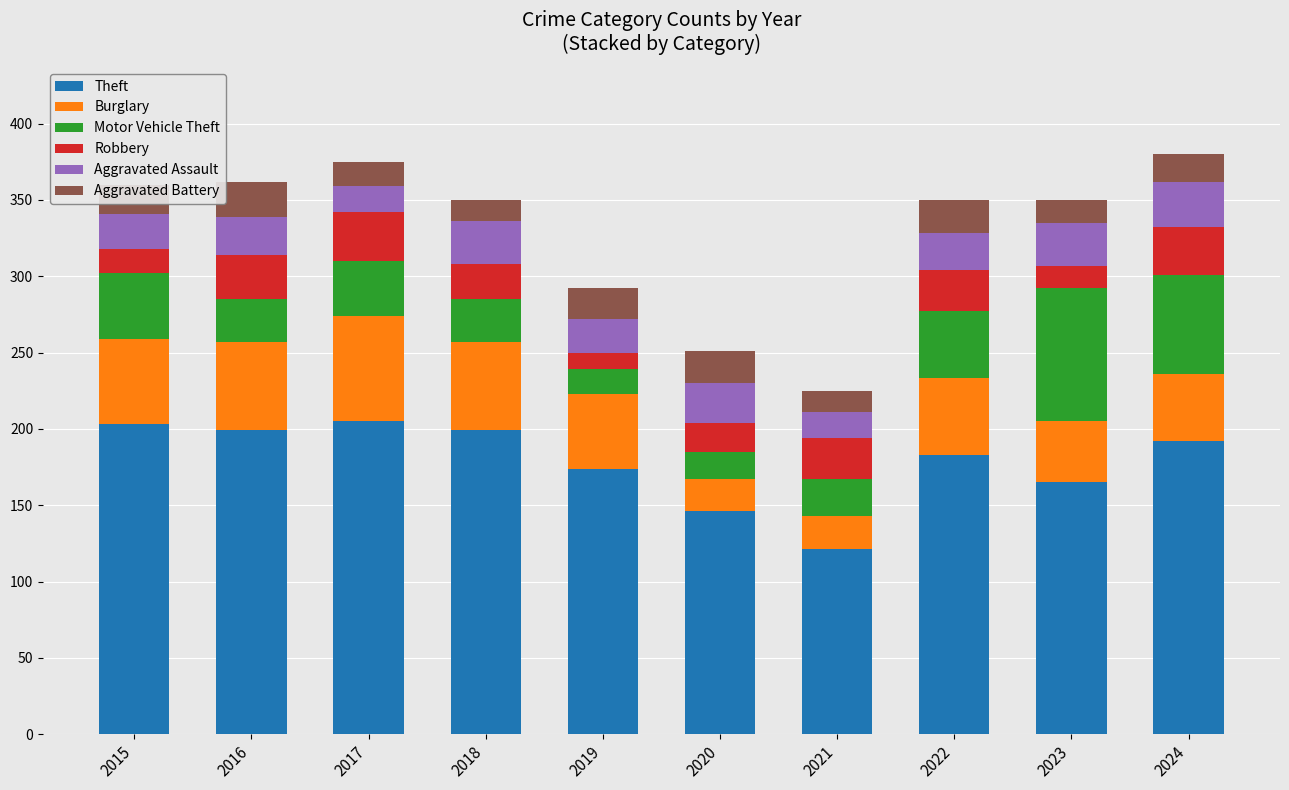

How many distinct data groups are displayed?

6